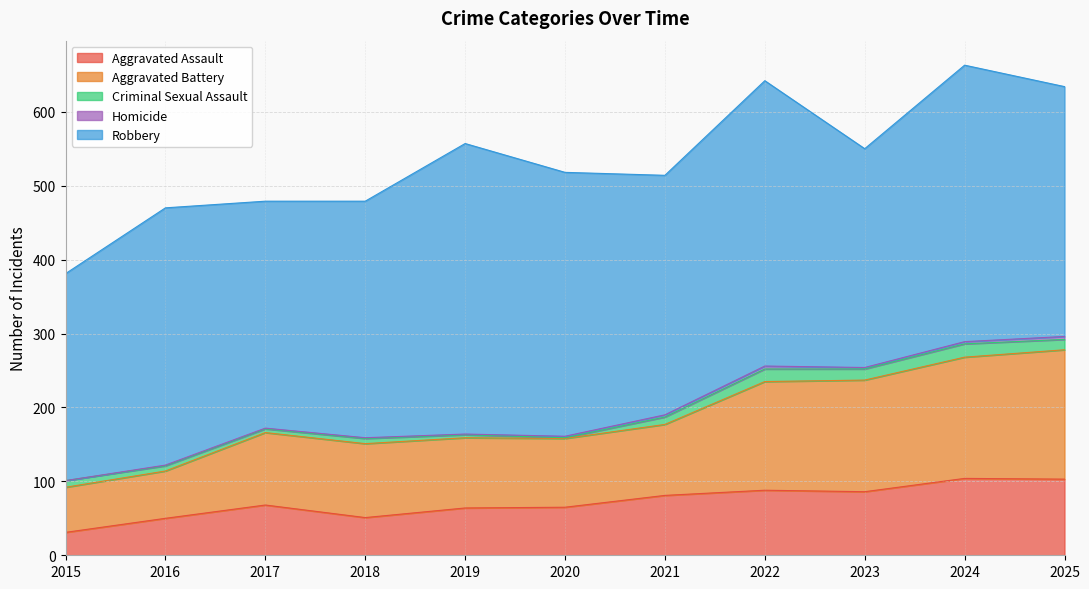

True or false: Homicide and Aggravated Assault cross at least once.

False